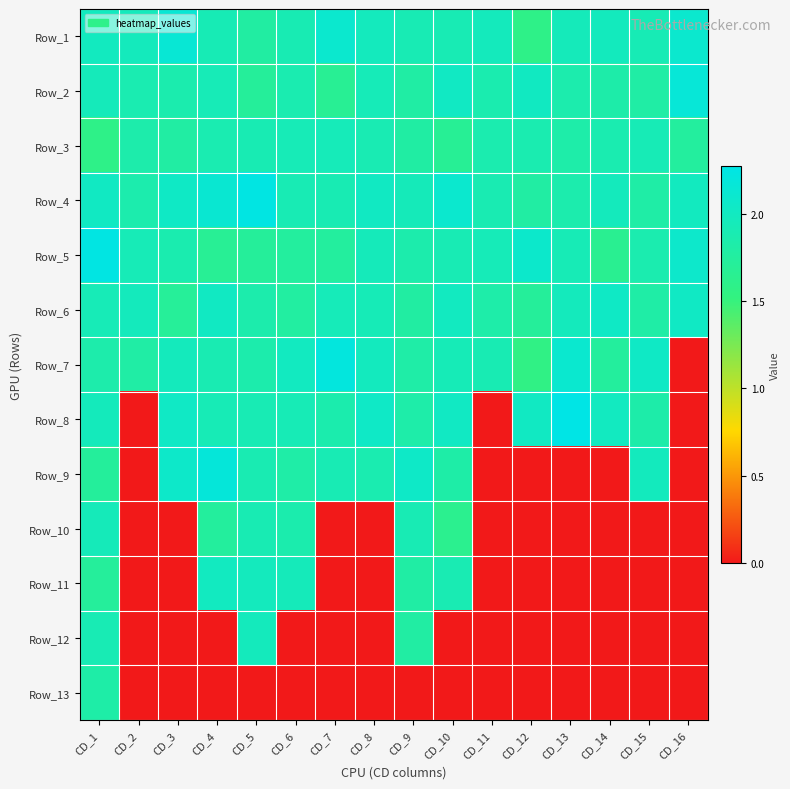

What is the total value across all series at CD_1?

24.6